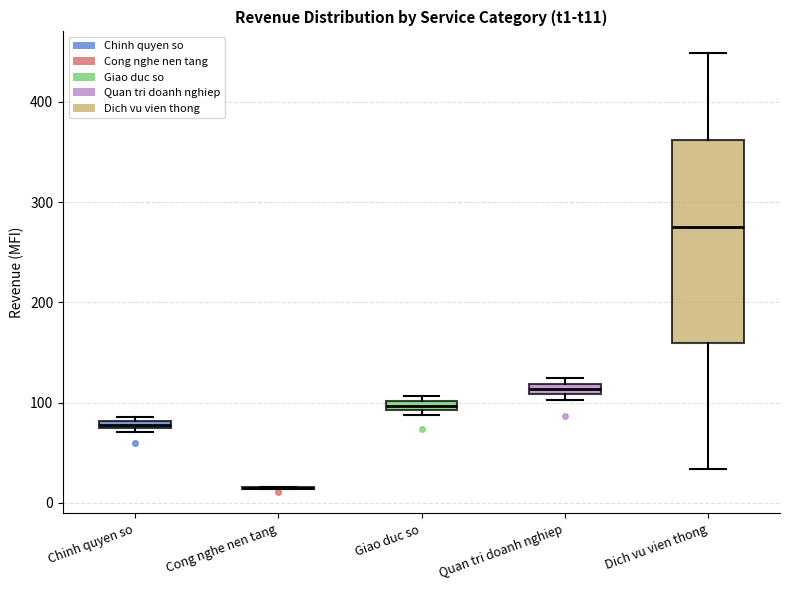

Where is the lower edge of the box for Chinh quyen so on the y-axis? The values are not printed on the chart, so give them approximately, as read against the axis.

70